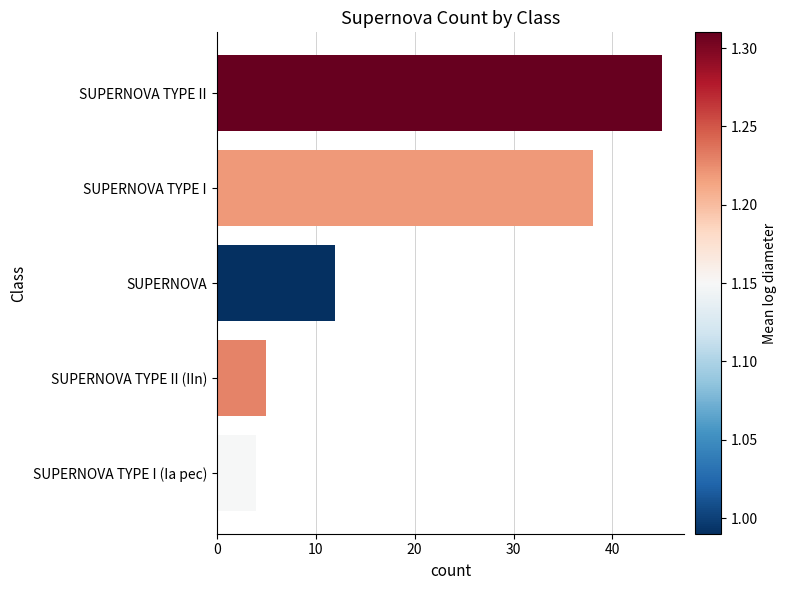

Reading bottom to top, what are all the values shown in this chart?

4	5	12	38	45